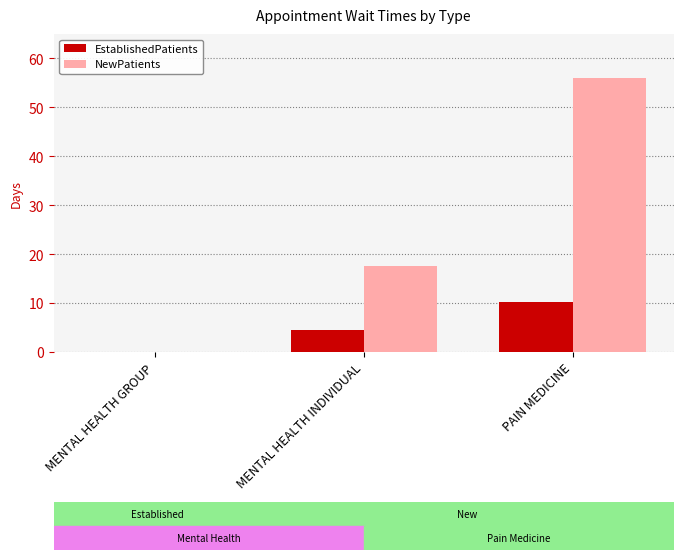

At which category is the sum across all series the highest?

PAIN MEDICINE